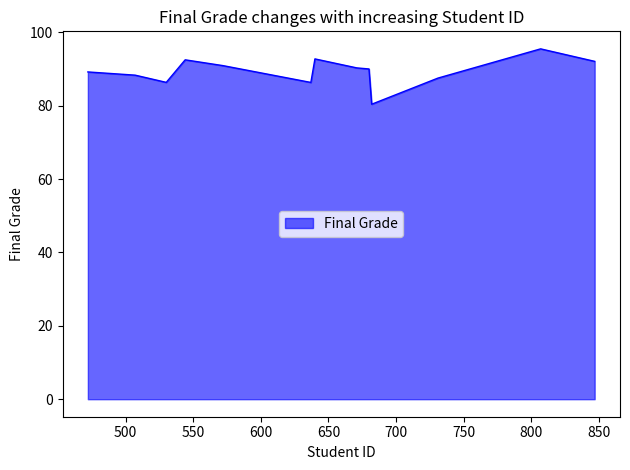

What is the minimum value shown in the chart?

80.4